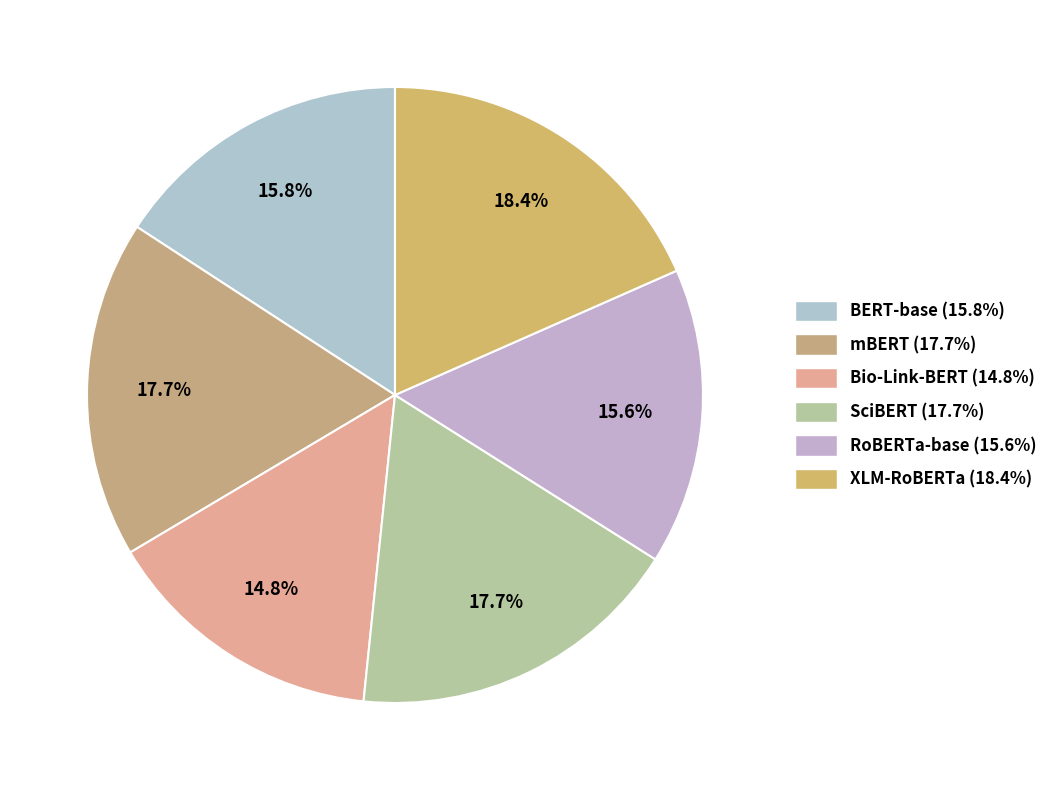

Is there any slice that represents more than half of the pie?

No